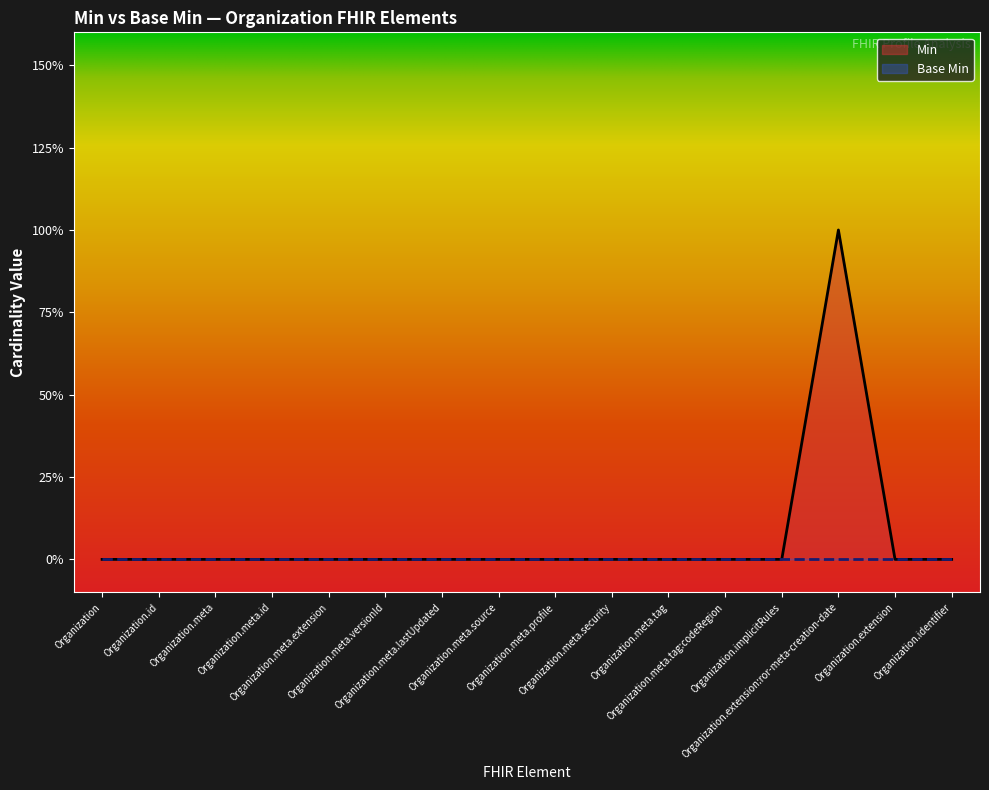

The chart shows a value of 0 at Organization.extension. True or false?

True